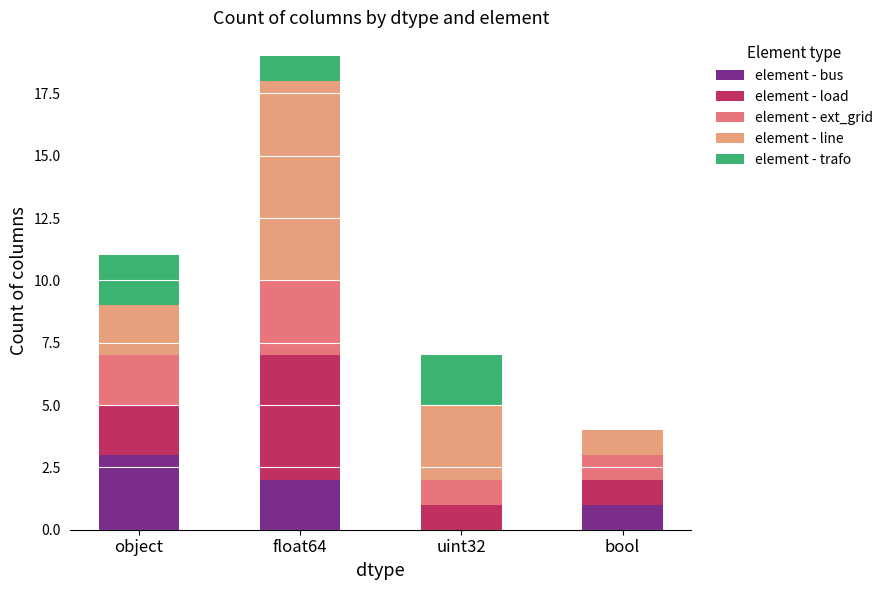

What is the highest value of the element - bus series?

3